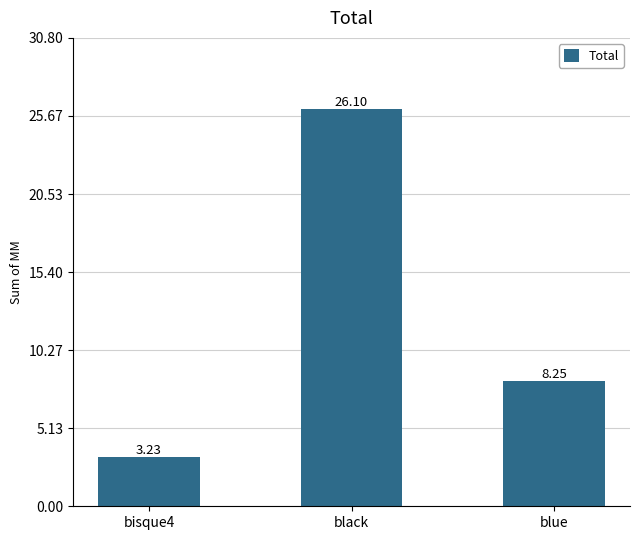

How many bars are there in total?

3